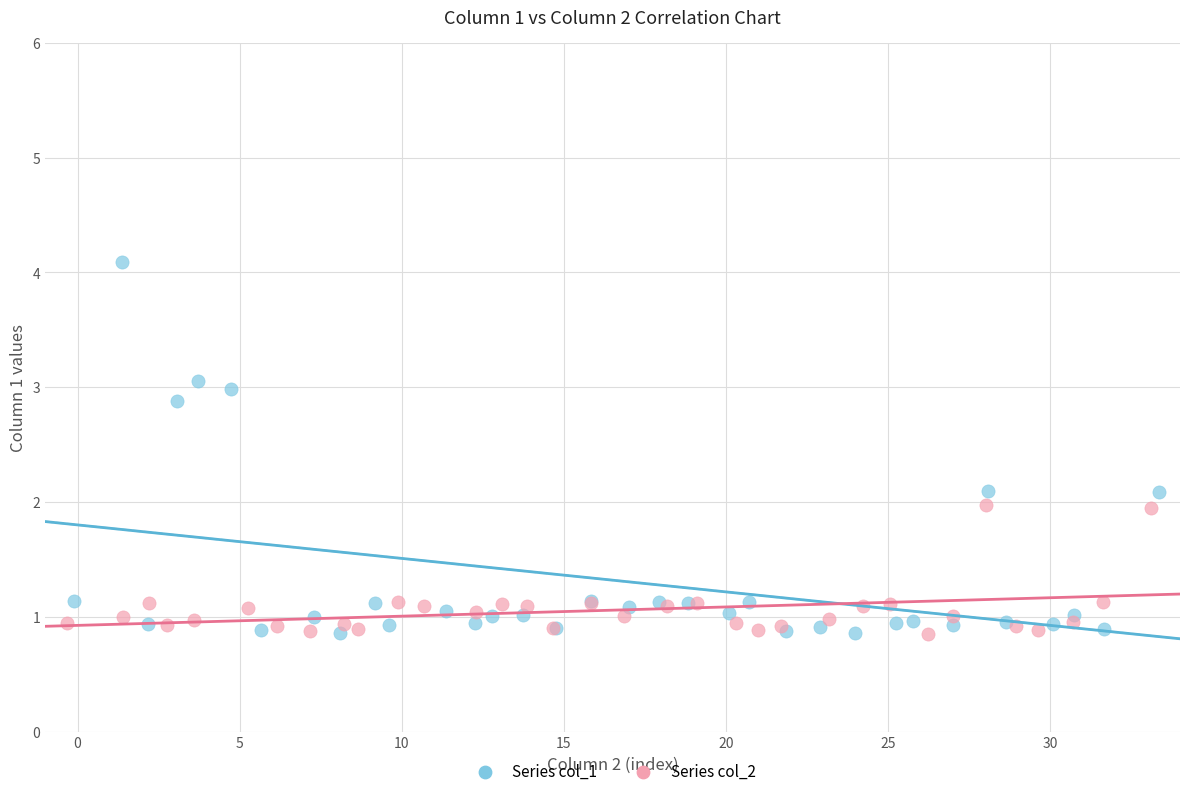

Which series contains the highest Y value?

Series col_1